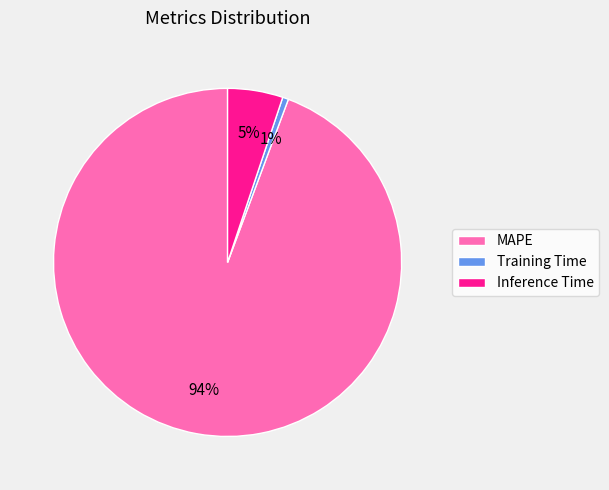

Count the number of slices in the pie.

3